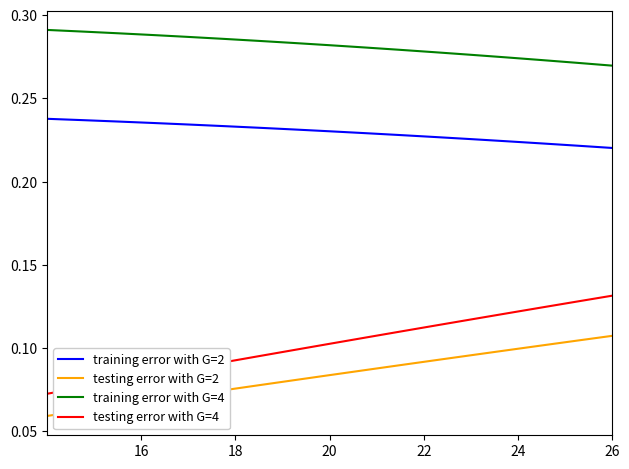

True or false: training error with G=2 and training error with G=4 cross at least once.

False